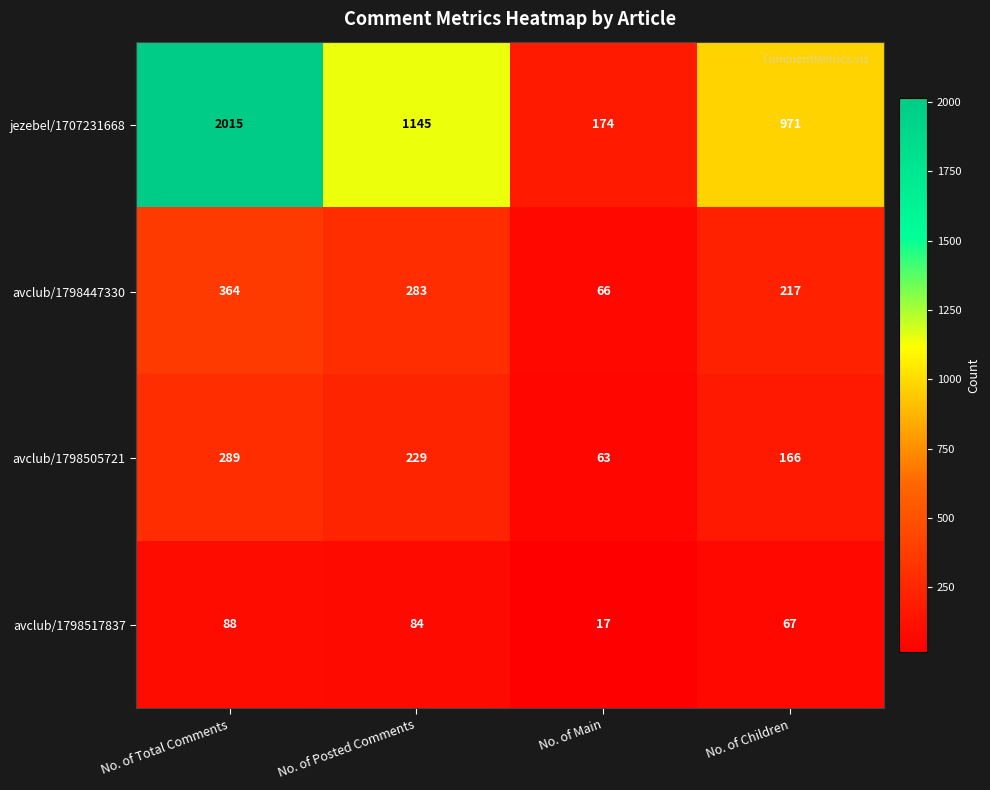

At which label is avclub/1798505721 closest to 176?

No. of Children